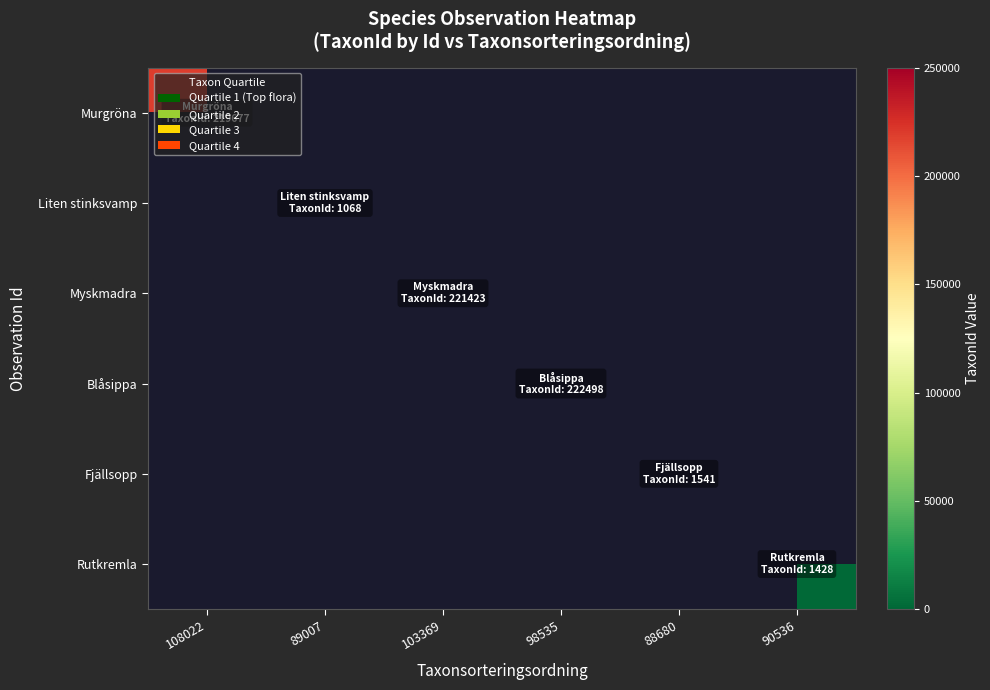

At 89007, list the series in order from largest to smallest.

Murgröna, Liten stinksvamp, Myskmadra, Blåsippa, Fjällsopp, Rutkremla